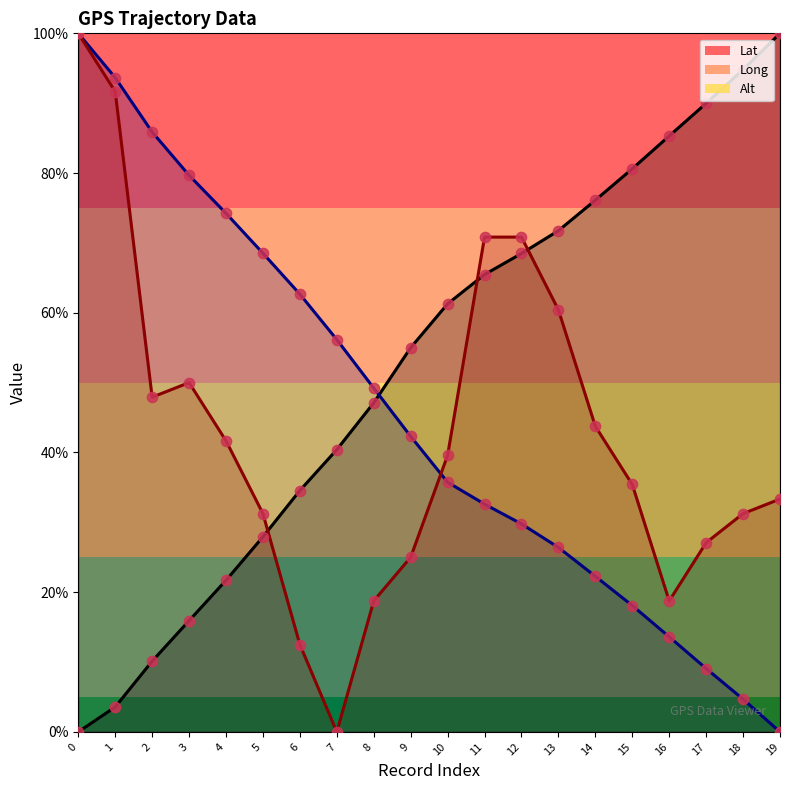

Which series has the largest Y range (max minus min)?

Alt